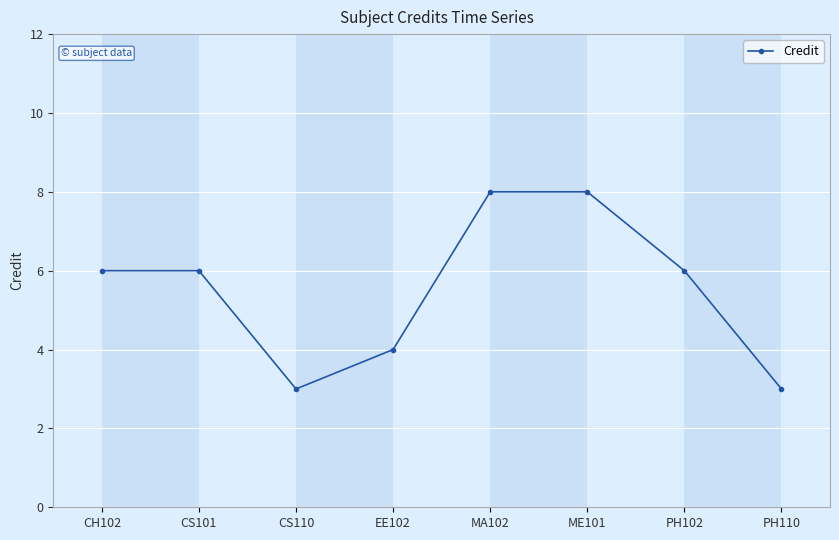

Count the values in the range 4 to 8.

6